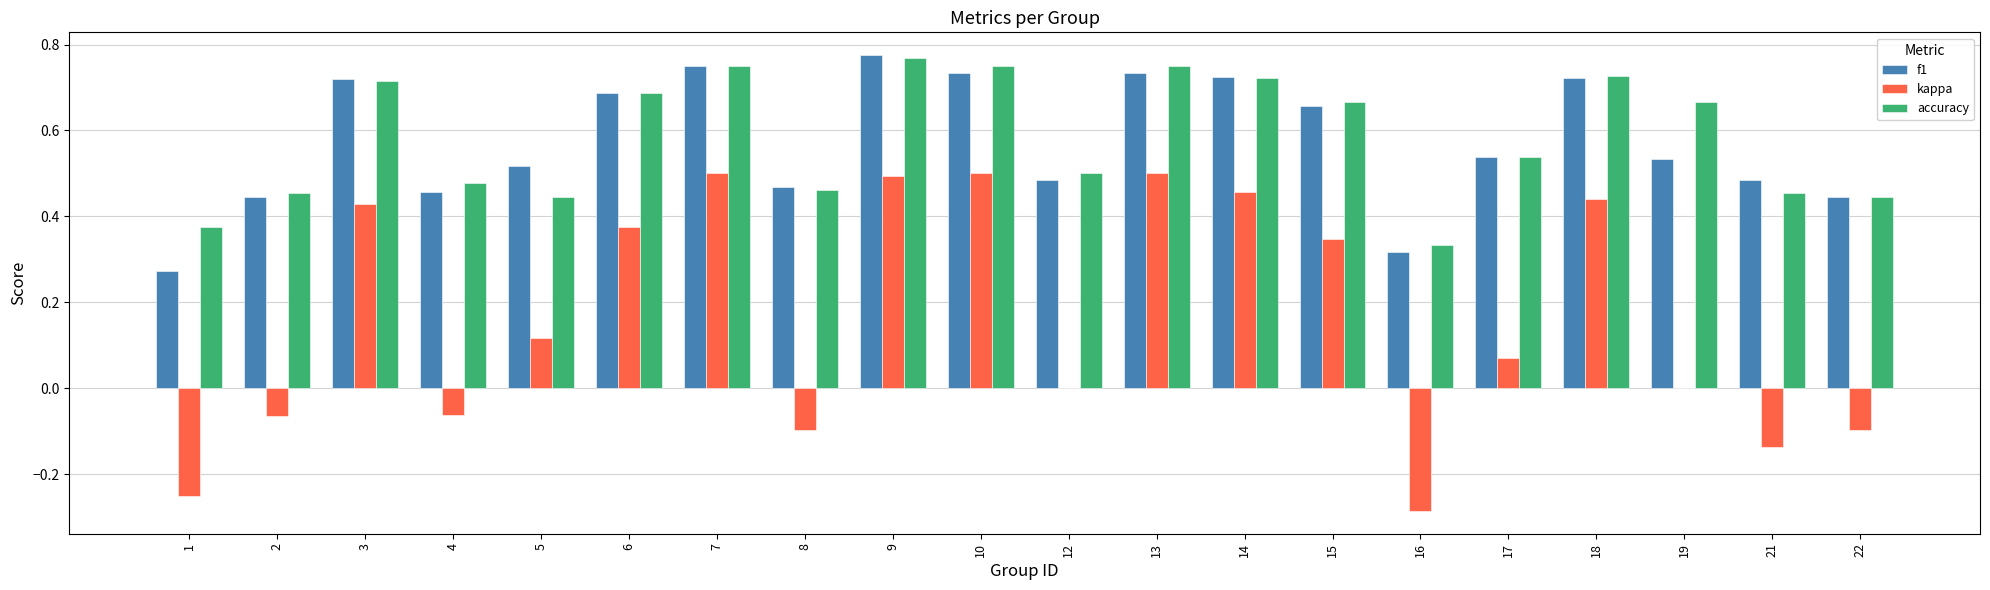

The value of kappa at 6 is 0.6. True or false?

False